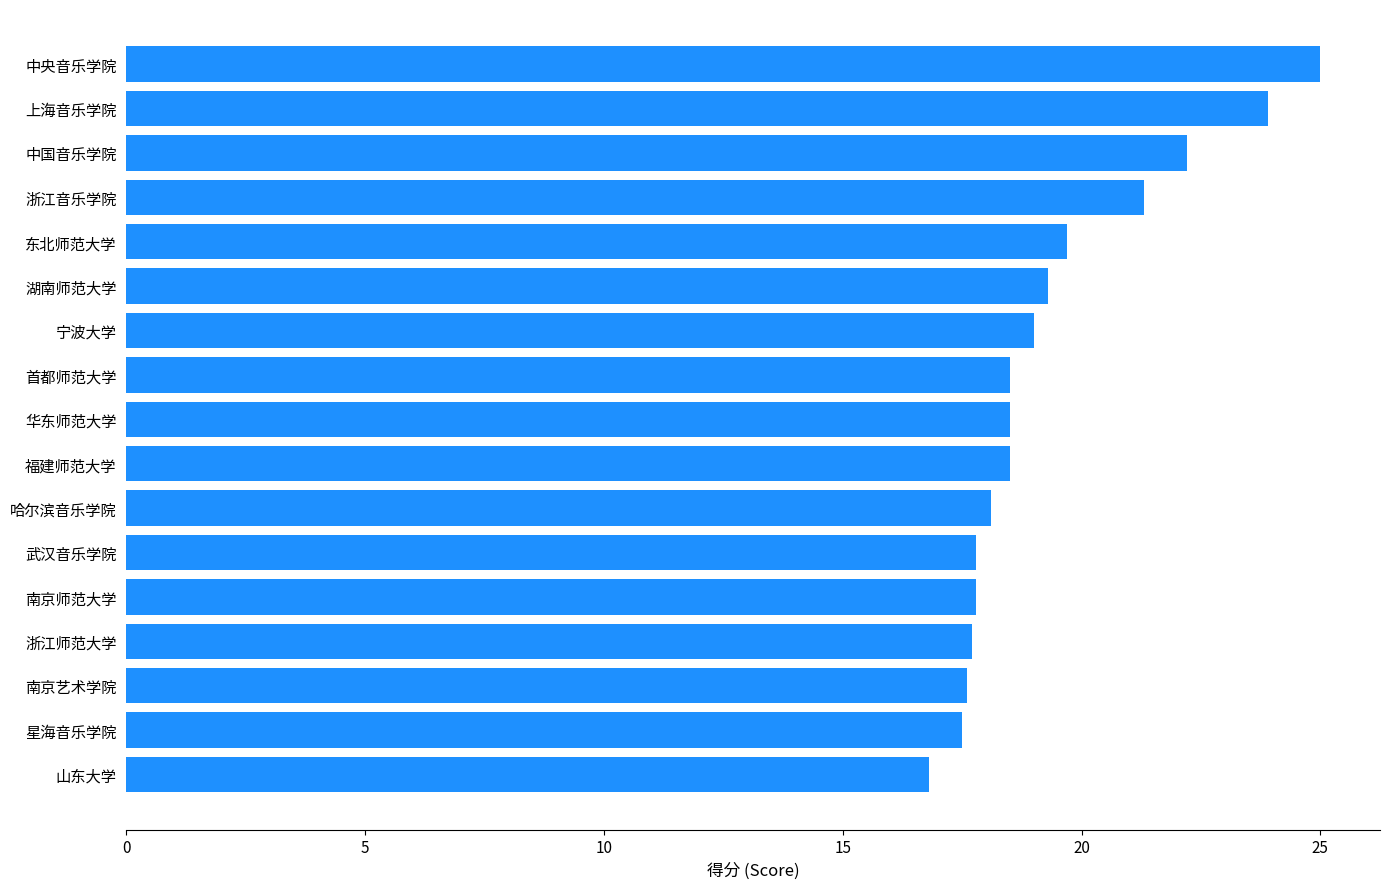

What is the ratio of the value at 南京师范大学 to the value at 中国音乐学院?

0.8